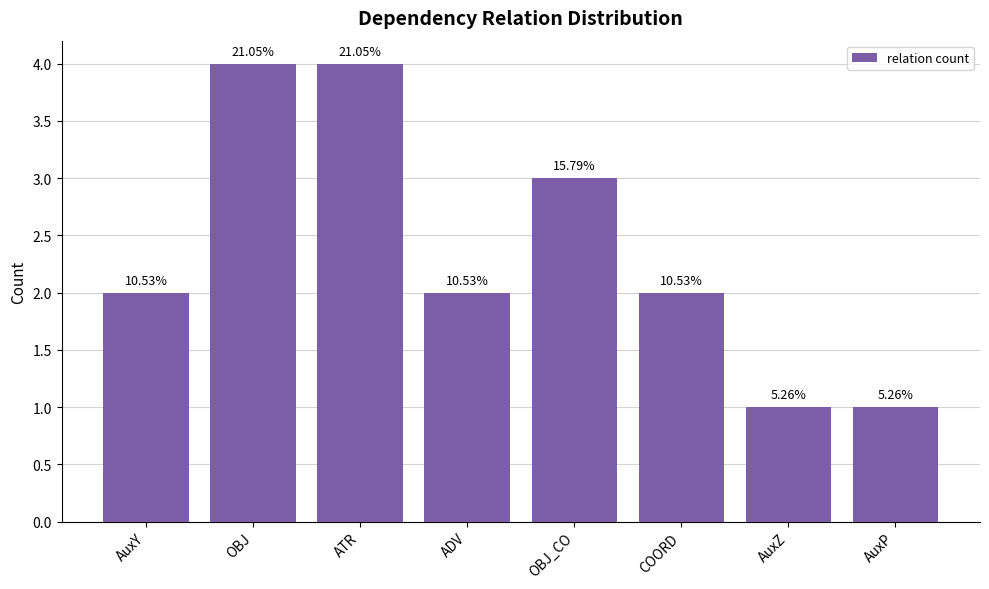

Does the chart contain any negative values?

No